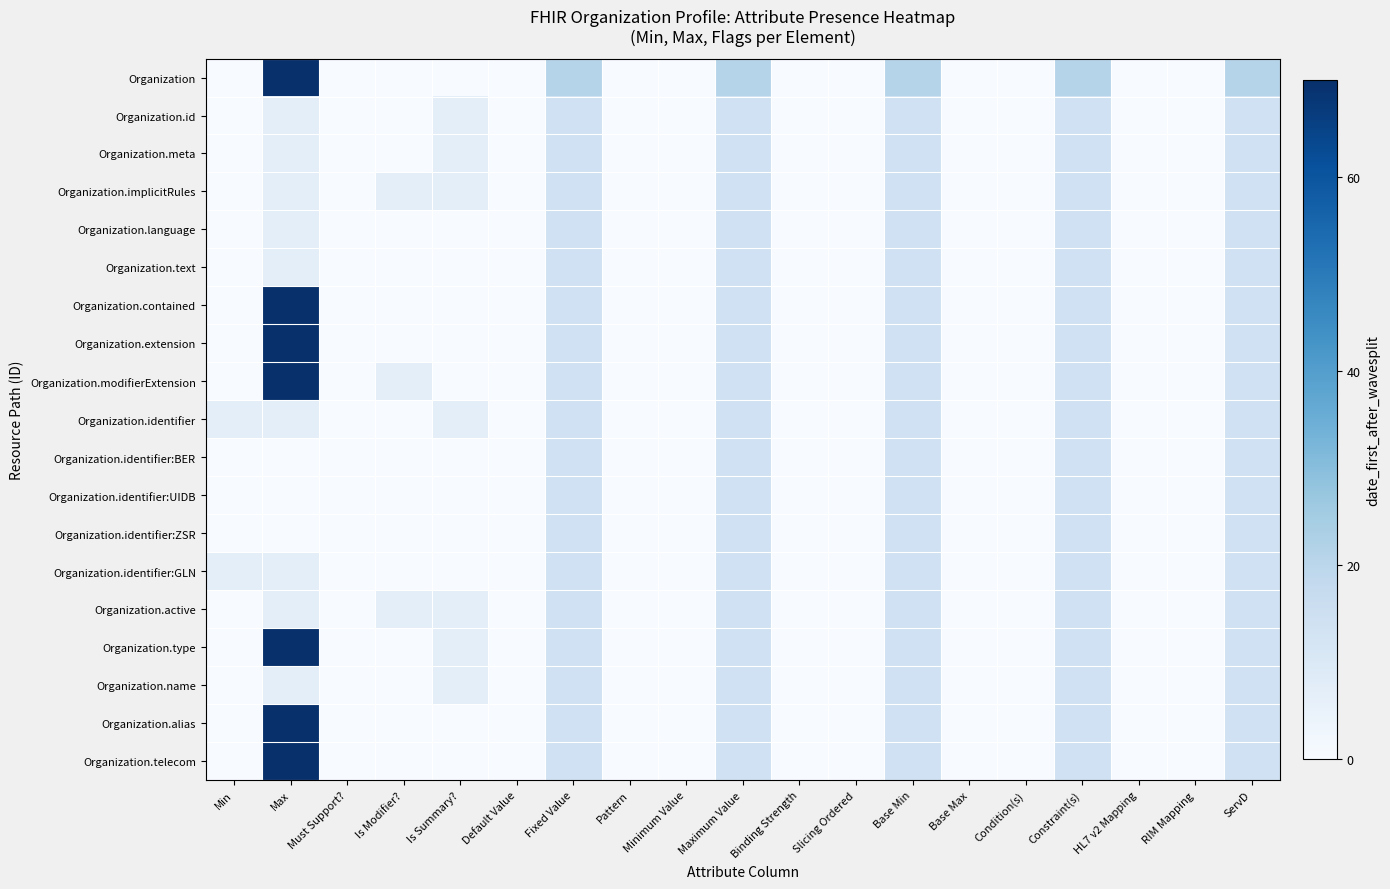

Reading left to right, what are all the values shown in this chart?

Organization: Min=0.0	Max=70.0	Must Support?=0.0	Is Modifier?=0.0	Is Summary?=0.0	Default Value=0.0	Fixed Value=21.0	Pattern=0.0	Minimum Value=0.0	Maximum Value=21.0	Binding Strength=0.0	Slicing Ordered=0.0	Base Min=21.0	Base Max=0.0	Condition(s)=0.0	Constraint(s)=21.0	HL7 v2 Mapping=0.0	RIM Mapping=0.0	ServD=21.0
Organization.id: Min=0.0	Max=7.0	Must Support?=0.0	Is Modifier?=0.0	Is Summary?=7.0	Default Value=0.0	Fixed Value=14.0	Pattern=0.0	Minimum Value=0.0	Maximum Value=14.0	Binding Strength=0.0	Slicing Ordered=0.0	Base Min=14.0	Base Max=0.0	Condition(s)=0.0	Constraint(s)=14.0	HL7 v2 Mapping=0.0	RIM Mapping=0.0	ServD=14.0
Organization.meta: Min=0.0	Max=7.0	Must Support?=0.0	Is Modifier?=0.0	Is Summary?=7.0	Default Value=0.0	Fixed Value=14.0	Pattern=0.0	Minimum Value=0.0	Maximum Value=14.0	Binding Strength=0.0	Slicing Ordered=0.0	Base Min=14.0	Base Max=0.0	Condition(s)=0.0	Constraint(s)=14.0	HL7 v2 Mapping=0.0	RIM Mapping=0.0	ServD=14.0
Organization.implicitRules: Min=0.0	Max=7.0	Must Support?=0.0	Is Modifier?=7.0	Is Summary?=7.0	Default Value=0.0	Fixed Value=14.0	Pattern=0.0	Minimum Value=0.0	Maximum Value=14.0	Binding Strength=0.0	Slicing Ordered=0.0	Base Min=14.0	Base Max=0.0	Condition(s)=0.0	Constraint(s)=14.0	HL7 v2 Mapping=0.0	RIM Mapping=0.0	ServD=14.0
Organization.language: Min=0.0	Max=7.0	Must Support?=0.0	Is Modifier?=0.0	Is Summary?=0.0	Default Value=0.0	Fixed Value=14.0	Pattern=0.0	Minimum Value=0.0	Maximum Value=14.0	Binding Strength=0.0	Slicing Ordered=0.0	Base Min=14.0	Base Max=0.0	Condition(s)=0.0	Constraint(s)=14.0	HL7 v2 Mapping=0.0	RIM Mapping=0.0	ServD=14.0
Organization.text: Min=0.0	Max=7.0	Must Support?=0.0	Is Modifier?=0.0	Is Summary?=0.0	Default Value=0.0	Fixed Value=14.0	Pattern=0.0	Minimum Value=0.0	Maximum Value=14.0	Binding Strength=0.0	Slicing Ordered=0.0	Base Min=14.0	Base Max=0.0	Condition(s)=0.0	Constraint(s)=14.0	HL7 v2 Mapping=0.0	RIM Mapping=0.0	ServD=14.0
Organization.contained: Min=0.0	Max=70.0	Must Support?=0.0	Is Modifier?=0.0	Is Summary?=0.0	Default Value=0.0	Fixed Value=14.0	Pattern=0.0	Minimum Value=0.0	Maximum Value=14.0	Binding Strength=0.0	Slicing Ordered=0.0	Base Min=14.0	Base Max=0.0	Condition(s)=0.0	Constraint(s)=14.0	HL7 v2 Mapping=0.0	RIM Mapping=0.0	ServD=14.0
Organization.extension: Min=0.0	Max=70.0	Must Support?=0.0	Is Modifier?=0.0	Is Summary?=0.0	Default Value=0.0	Fixed Value=14.0	Pattern=0.0	Minimum Value=0.0	Maximum Value=14.0	Binding Strength=0.0	Slicing Ordered=0.0	Base Min=14.0	Base Max=0.0	Condition(s)=0.0	Constraint(s)=14.0	HL7 v2 Mapping=0.0	RIM Mapping=0.0	ServD=14.0
Organization.modifierExtension: Min=0.0	Max=70.0	Must Support?=0.0	Is Modifier?=7.0	Is Summary?=0.0	Default Value=0.0	Fixed Value=14.0	Pattern=0.0	Minimum Value=0.0	Maximum Value=14.0	Binding Strength=0.0	Slicing Ordered=0.0	Base Min=14.0	Base Max=0.0	Condition(s)=0.0	Constraint(s)=14.0	HL7 v2 Mapping=0.0	RIM Mapping=0.0	ServD=14.0
Organization.identifier: Min=7.0	Max=7.0	Must Support?=0.0	Is Modifier?=0.0	Is Summary?=7.0	Default Value=0.0	Fixed Value=14.0	Pattern=0.0	Minimum Value=0.0	Maximum Value=14.0	Binding Strength=0.0	Slicing Ordered=0.0	Base Min=14.0	Base Max=0.0	Condition(s)=0.0	Constraint(s)=14.0	HL7 v2 Mapping=0.0	RIM Mapping=0.0	ServD=14.0
Organization.identifier:BER: Min=0.0	Max=0.0	Must Support?=0.0	Is Modifier?=0.0	Is Summary?=0.0	Default Value=0.0	Fixed Value=14.0	Pattern=0.0	Minimum Value=0.0	Maximum Value=14.0	Binding Strength=0.0	Slicing Ordered=0.0	Base Min=14.0	Base Max=0.0	Condition(s)=0.0	Constraint(s)=14.0	HL7 v2 Mapping=0.0	RIM Mapping=0.0	ServD=14.0
Organization.identifier:UIDB: Min=0.0	Max=0.0	Must Support?=0.0	Is Modifier?=0.0	Is Summary?=0.0	Default Value=0.0	Fixed Value=14.0	Pattern=0.0	Minimum Value=0.0	Maximum Value=14.0	Binding Strength=0.0	Slicing Ordered=0.0	Base Min=14.0	Base Max=0.0	Condition(s)=0.0	Constraint(s)=14.0	HL7 v2 Mapping=0.0	RIM Mapping=0.0	ServD=14.0
Organization.identifier:ZSR: Min=0.0	Max=0.0	Must Support?=0.0	Is Modifier?=0.0	Is Summary?=0.0	Default Value=0.0	Fixed Value=14.0	Pattern=0.0	Minimum Value=0.0	Maximum Value=14.0	Binding Strength=0.0	Slicing Ordered=0.0	Base Min=14.0	Base Max=0.0	Condition(s)=0.0	Constraint(s)=14.0	HL7 v2 Mapping=0.0	RIM Mapping=0.0	ServD=14.0
Organization.identifier:GLN: Min=7.0	Max=7.0	Must Support?=0.0	Is Modifier?=0.0	Is Summary?=0.0	Default Value=0.0	Fixed Value=14.0	Pattern=0.0	Minimum Value=0.0	Maximum Value=14.0	Binding Strength=0.0	Slicing Ordered=0.0	Base Min=14.0	Base Max=0.0	Condition(s)=0.0	Constraint(s)=14.0	HL7 v2 Mapping=0.0	RIM Mapping=0.0	ServD=14.0
Organization.active: Min=0.0	Max=7.0	Must Support?=0.0	Is Modifier?=7.0	Is Summary?=7.0	Default Value=0.0	Fixed Value=14.0	Pattern=0.0	Minimum Value=0.0	Maximum Value=14.0	Binding Strength=0.0	Slicing Ordered=0.0	Base Min=14.0	Base Max=0.0	Condition(s)=0.0	Constraint(s)=14.0	HL7 v2 Mapping=0.0	RIM Mapping=0.0	ServD=14.0
Organization.type: Min=0.0	Max=70.0	Must Support?=0.0	Is Modifier?=0.0	Is Summary?=7.0	Default Value=0.0	Fixed Value=14.0	Pattern=0.0	Minimum Value=0.0	Maximum Value=14.0	Binding Strength=0.0	Slicing Ordered=0.0	Base Min=14.0	Base Max=0.0	Condition(s)=0.0	Constraint(s)=14.0	HL7 v2 Mapping=0.0	RIM Mapping=0.0	ServD=14.0
Organization.name: Min=0.0	Max=7.0	Must Support?=0.0	Is Modifier?=0.0	Is Summary?=7.0	Default Value=0.0	Fixed Value=14.0	Pattern=0.0	Minimum Value=0.0	Maximum Value=14.0	Binding Strength=0.0	Slicing Ordered=0.0	Base Min=14.0	Base Max=0.0	Condition(s)=0.0	Constraint(s)=14.0	HL7 v2 Mapping=0.0	RIM Mapping=0.0	ServD=14.0
Organization.alias: Min=0.0	Max=70.0	Must Support?=0.0	Is Modifier?=0.0	Is Summary?=0.0	Default Value=0.0	Fixed Value=14.0	Pattern=0.0	Minimum Value=0.0	Maximum Value=14.0	Binding Strength=0.0	Slicing Ordered=0.0	Base Min=14.0	Base Max=0.0	Condition(s)=0.0	Constraint(s)=14.0	HL7 v2 Mapping=0.0	RIM Mapping=0.0	ServD=14.0
Organization.telecom: Min=0.0	Max=70.0	Must Support?=0.0	Is Modifier?=0.0	Is Summary?=0.0	Default Value=0.0	Fixed Value=14.0	Pattern=0.0	Minimum Value=0.0	Maximum Value=14.0	Binding Strength=0.0	Slicing Ordered=0.0	Base Min=14.0	Base Max=0.0	Condition(s)=0.0	Constraint(s)=14.0	HL7 v2 Mapping=0.0	RIM Mapping=0.0	ServD=14.0